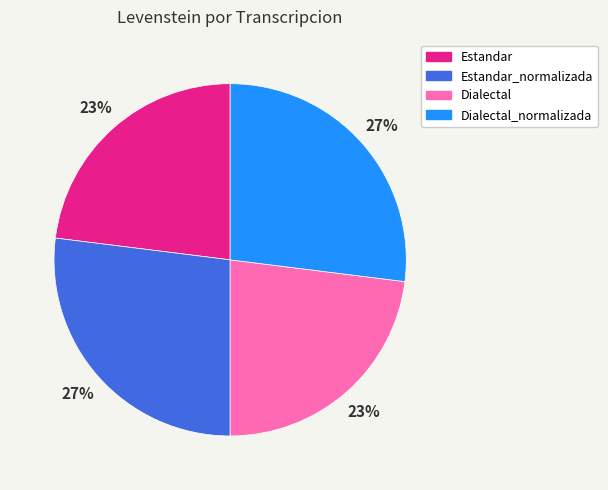

Between Dialectal and Dialectal_normalizada, which is larger?

Dialectal_normalizada